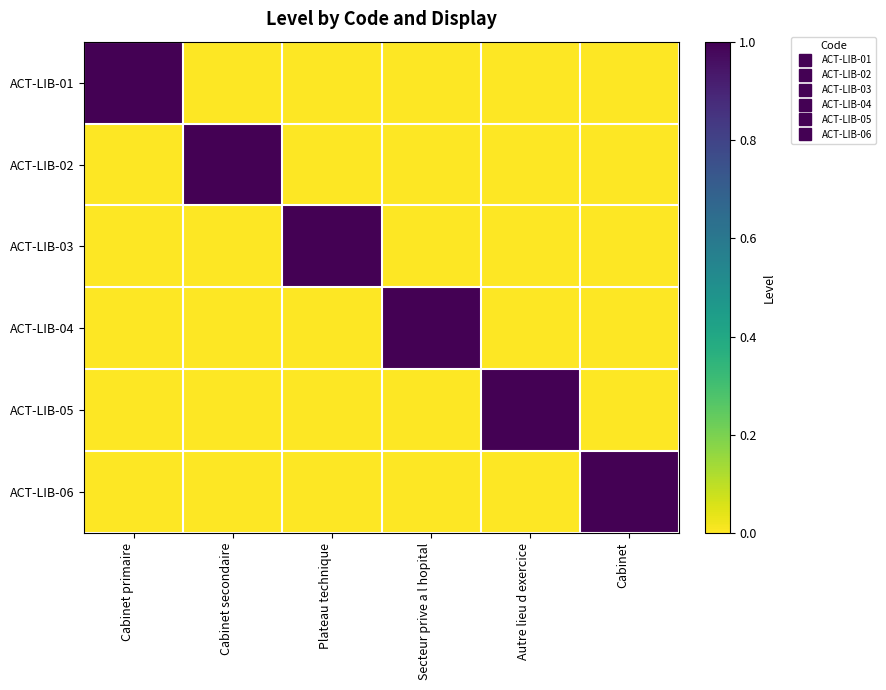

Between Cabinet secondaire and Autre lieu d exercice, which series saw the biggest shift?

ACT-LIB-02